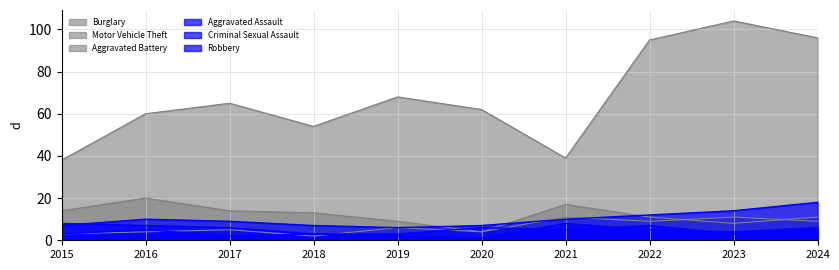

Which series has the largest total across all categories?

Motor Vehicle Theft